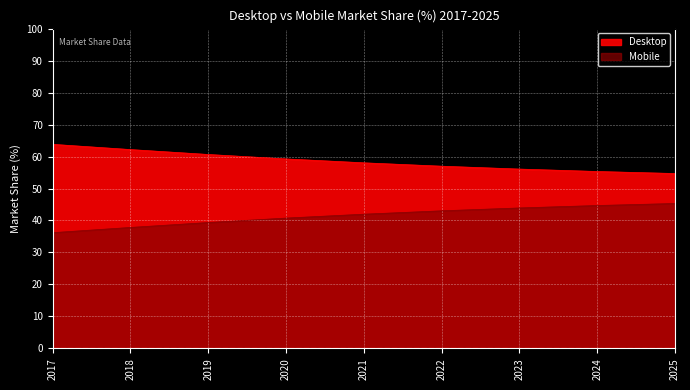

True or false: Mobile has more than 0 interior local peaks.

False